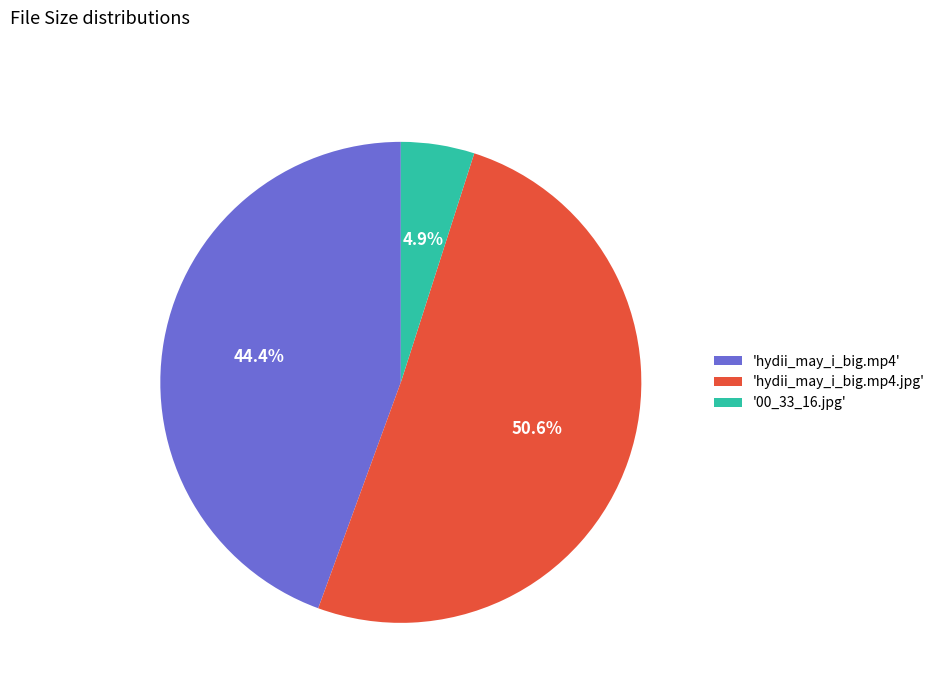

What is the majority slice?

'hydii_may_i_big.mp4.jpg'